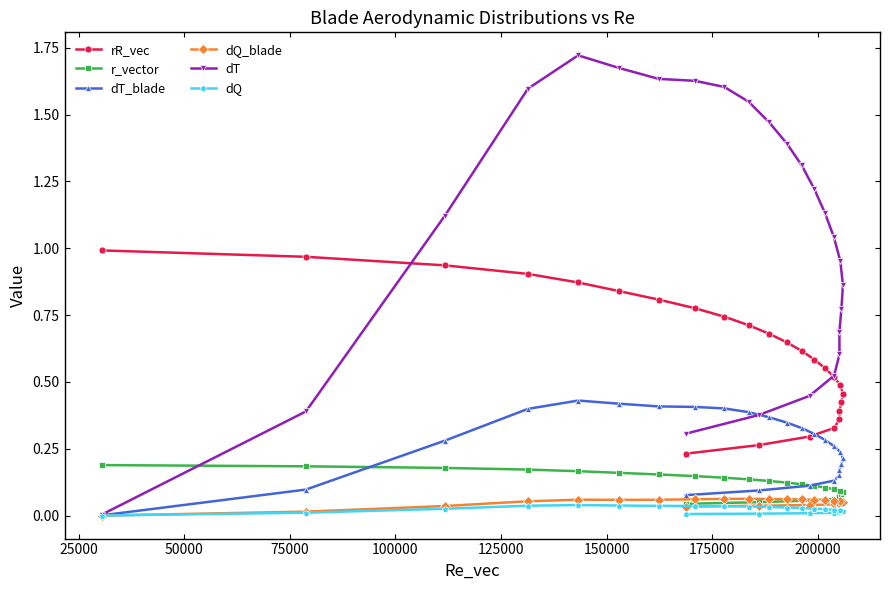

Which series has the largest total across all categories?

dT